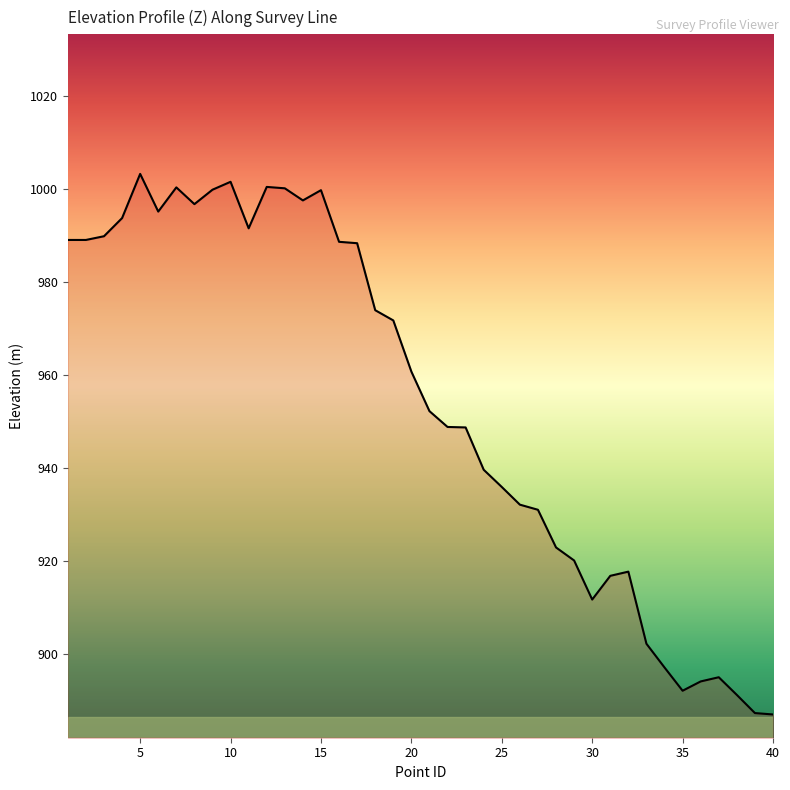

What is the smallest value displayed?

887.1